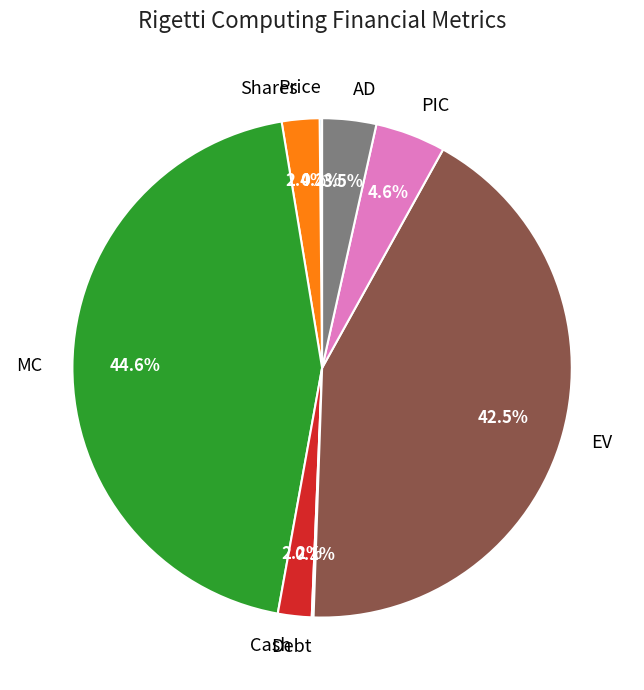

To the nearest percent, what is the difference between the PIC and Shares slice percentages?

2%